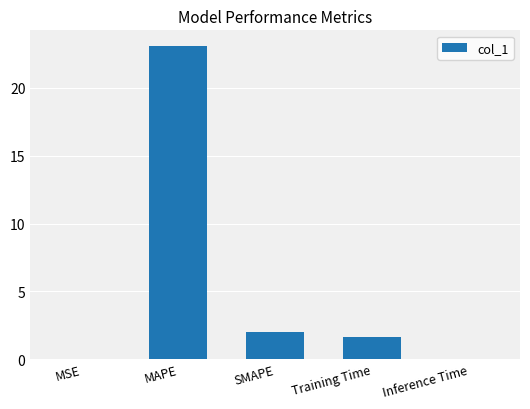

What is the greatest value displayed?

23.1